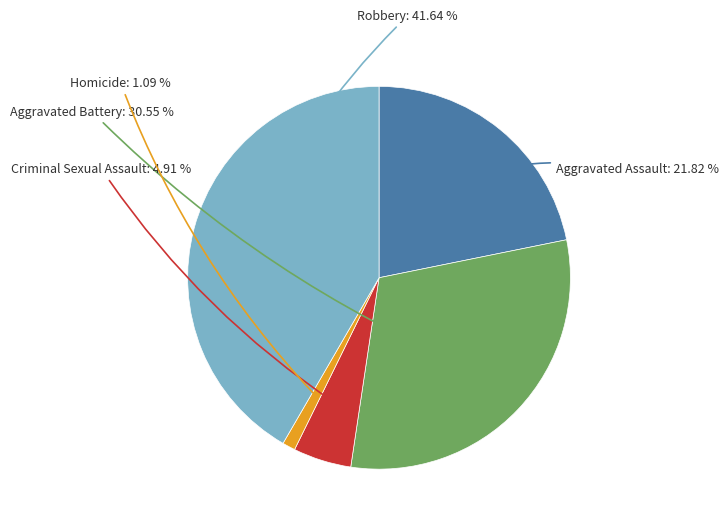

Does Criminal Sexual Assault represent more than half of the total?

No